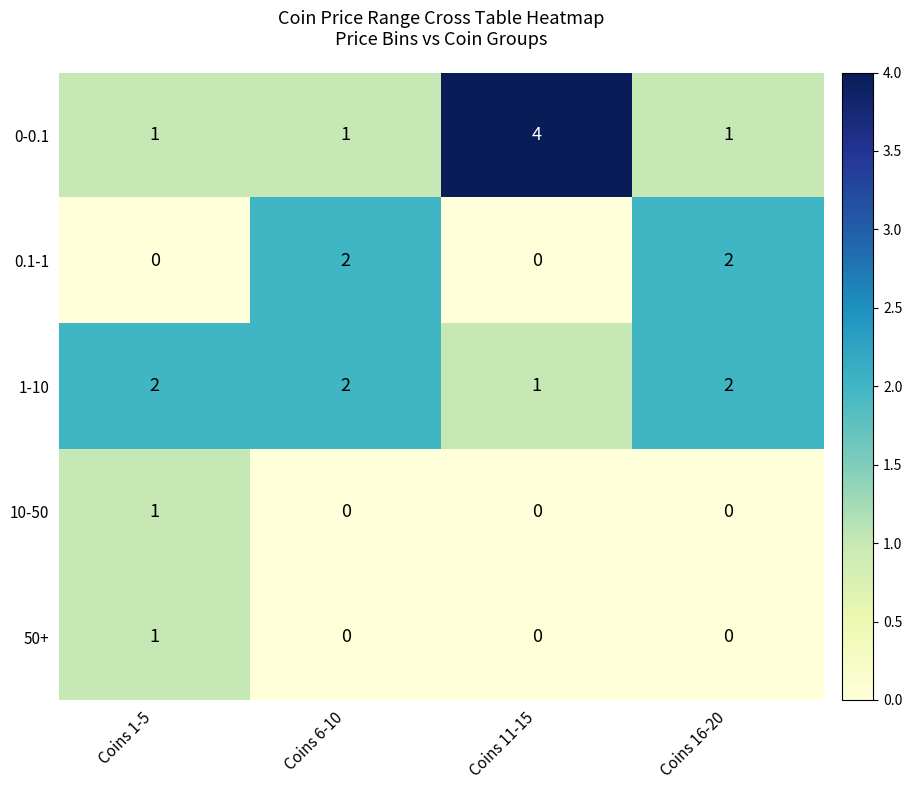

Count the 50+ values in the range 0 to 1.

4